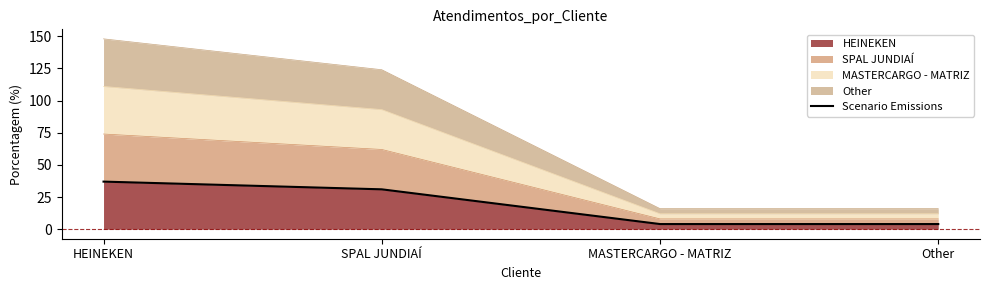

How many lines are shown in the chart?

1